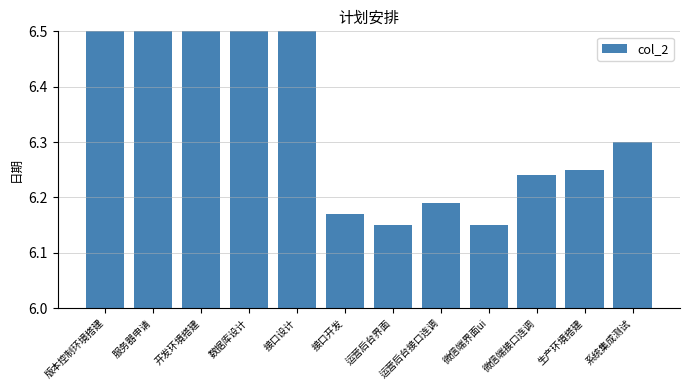

What is the maximum value shown in the chart?

6.9